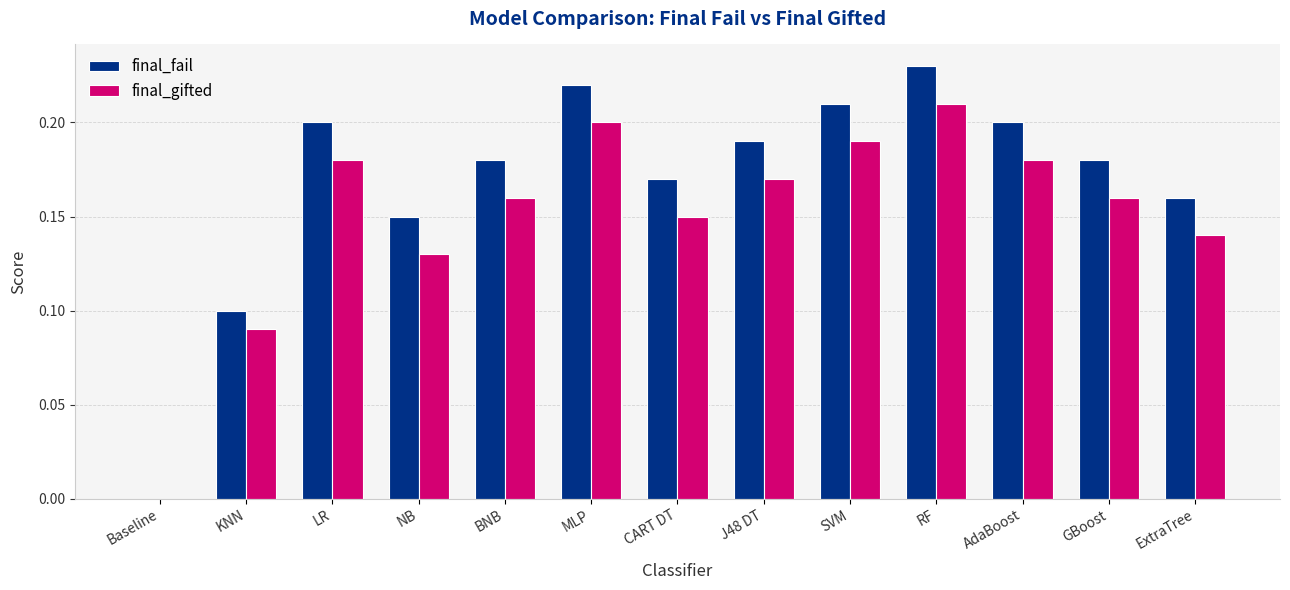

What is the sum of all final_gifted values?

2.0